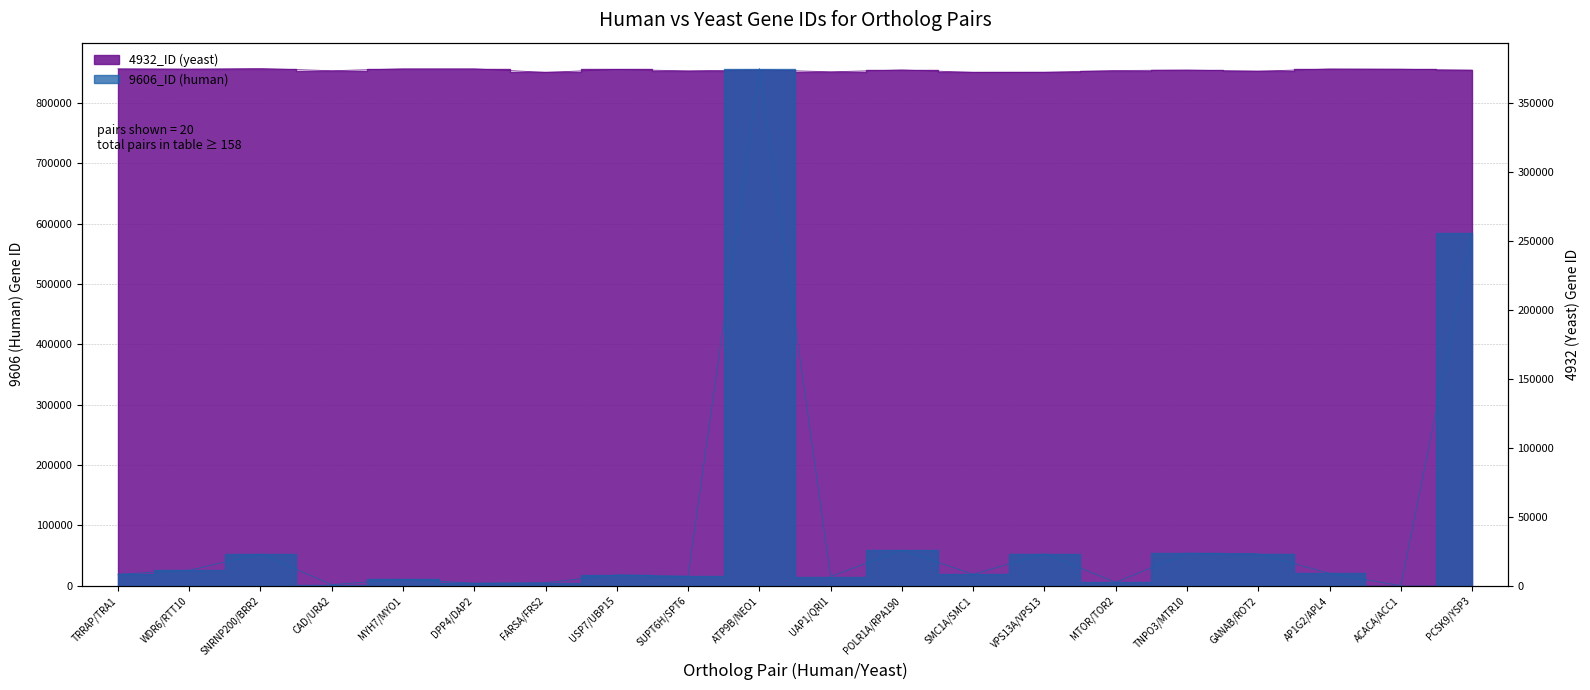

What is the lowest value of the 9606_ID (human) series?

31